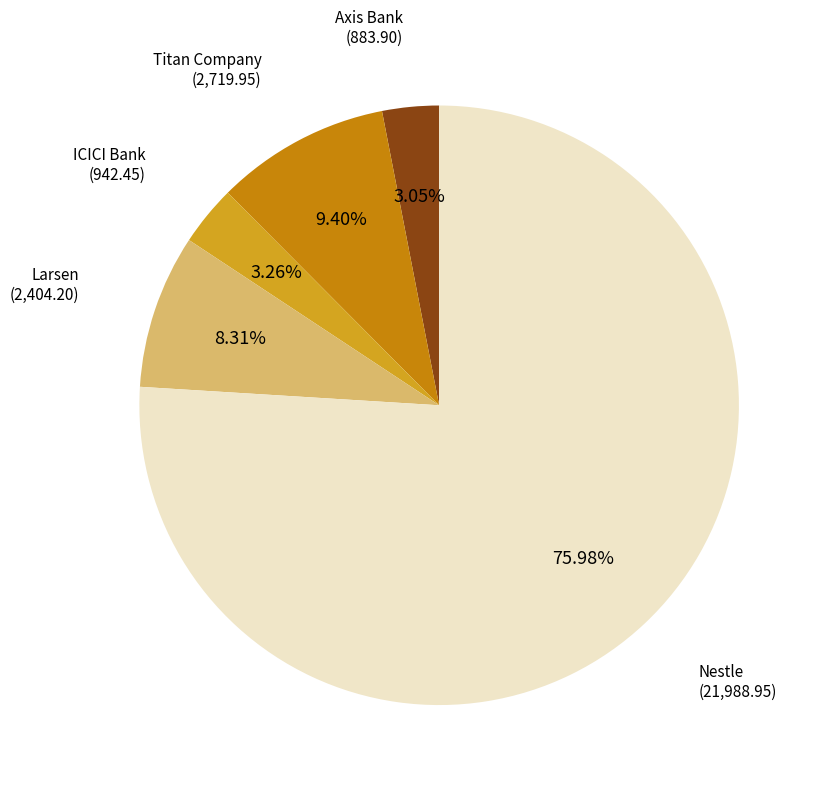

How many slices are in this pie chart?

5